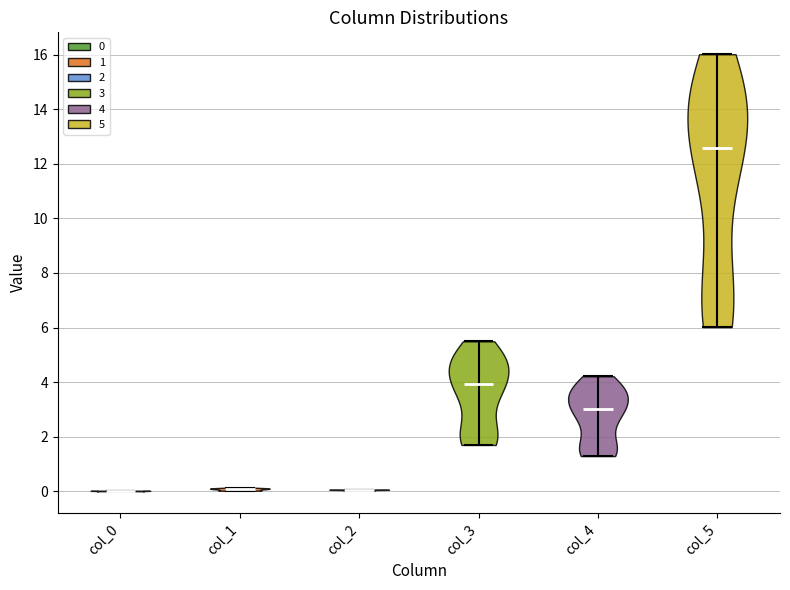

Reading left to right, read every violin against the y-axis: where its median line is, and the lowest and highest points it reaches. The values are not printed on the chart, so give them approximately, as read against the axis.

col_0: median line 0.0, lowest point 0.0, highest point 0.0
col_1: median line 0.0, lowest point 0.0, highest point 0.2
col_2: median line 0.0, lowest point 0.0, highest point 0.0
col_3: median line 4.0, lowest point 1.6, highest point 5.4
col_4: median line 3.0, lowest point 1.2, highest point 4.2
col_5: median line 12.6, lowest point 6.0, highest point 16.0